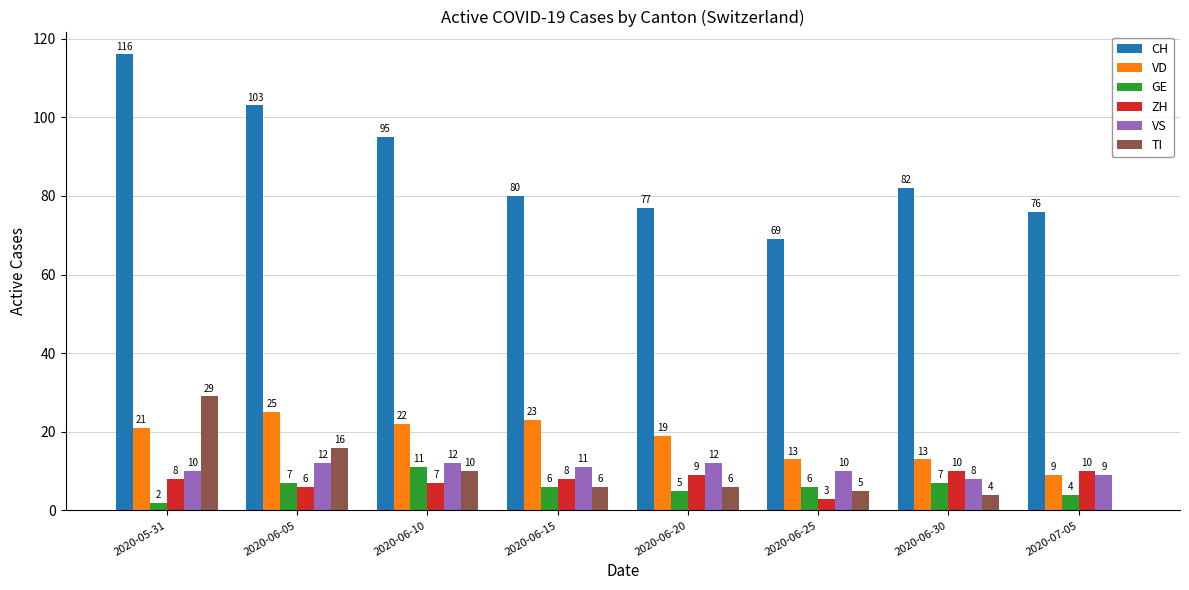

Reading right to left, extract all data points from this chart.

CH: 2020-07-05=76	2020-06-30=82	2020-06-25=69	2020-06-20=77	2020-06-15=80	2020-06-10=95	2020-06-05=103	2020-05-31=116
VD: 2020-07-05=9	2020-06-30=13	2020-06-25=13	2020-06-20=19	2020-06-15=23	2020-06-10=22	2020-06-05=25	2020-05-31=21
GE: 2020-07-05=4	2020-06-30=7	2020-06-25=6	2020-06-20=5	2020-06-15=6	2020-06-10=11	2020-06-05=7	2020-05-31=2
ZH: 2020-07-05=10	2020-06-30=10	2020-06-25=3	2020-06-20=9	2020-06-15=8	2020-06-10=7	2020-06-05=6	2020-05-31=8
VS: 2020-07-05=9	2020-06-30=8	2020-06-25=10	2020-06-20=12	2020-06-15=11	2020-06-10=12	2020-06-05=12	2020-05-31=10
TI: 2020-07-05=0	2020-06-30=4	2020-06-25=5	2020-06-20=6	2020-06-15=6	2020-06-10=10	2020-06-05=16	2020-05-31=29